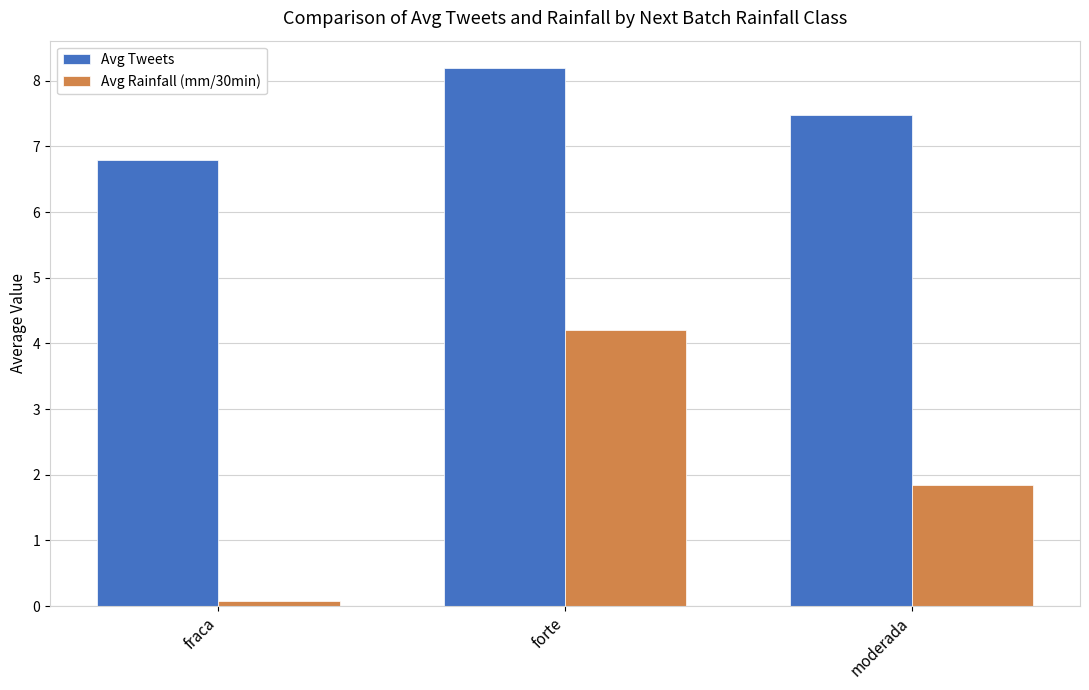

At which category does the chart reach its minimum across all series?

fraca